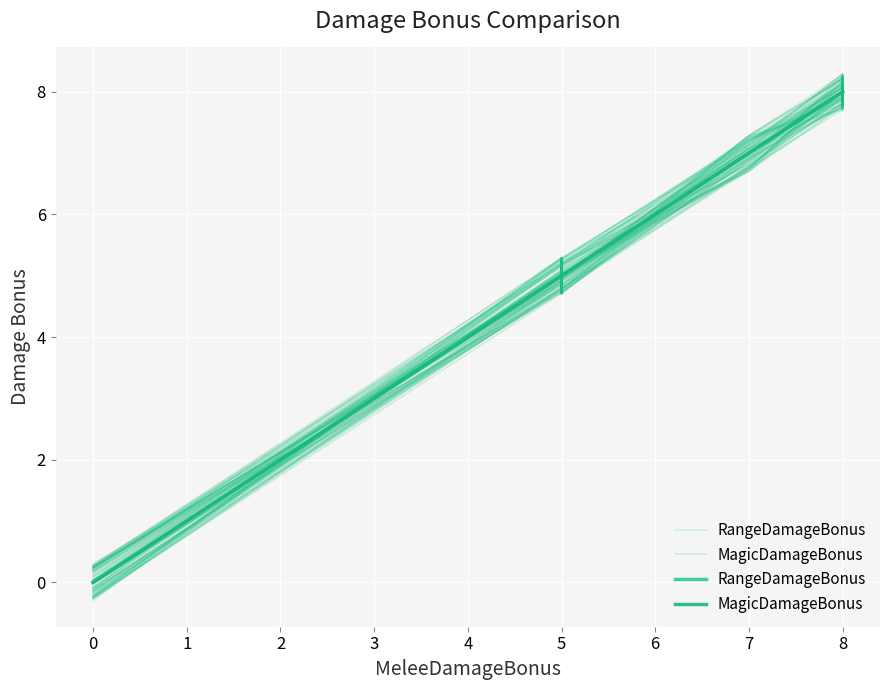

What is the greatest value displayed?

8